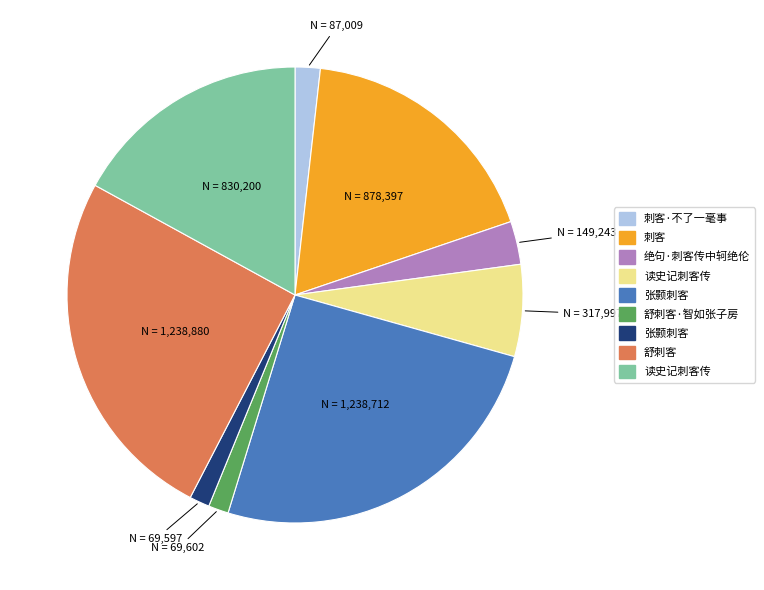

Is there a majority slice in this chart?

No